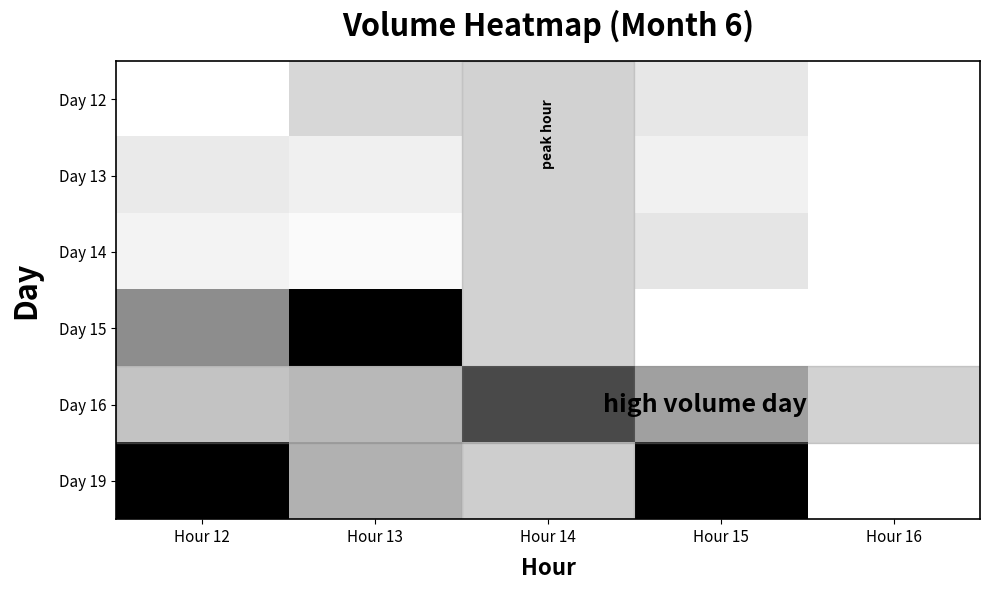

Rank the series at Hour 14 from highest to lowest value.

Day 16, Day 19, Day 12, Day 13, Day 15, Day 14